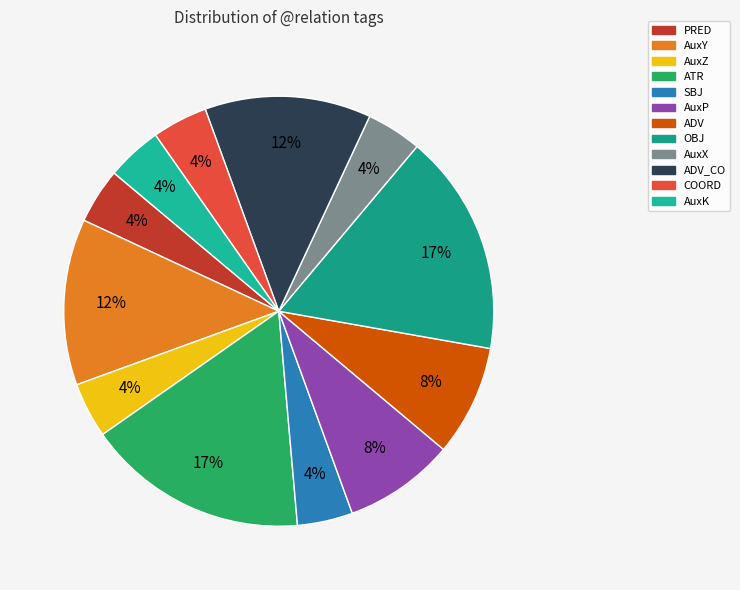

What is the smallest slice in the pie chart?

PRED